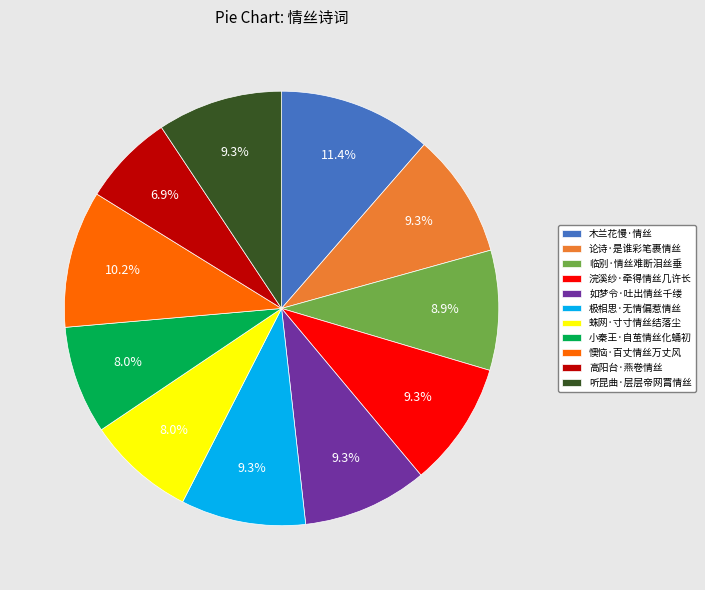

How much of the chart is everything except 高阳台·燕卷情丝?

93.1%